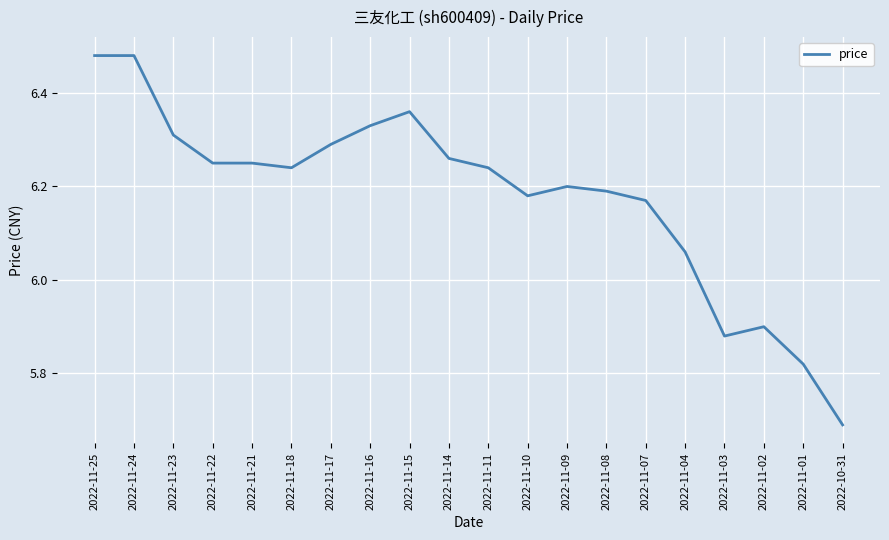

At which label does the data first exceed 6?

2022-11-25